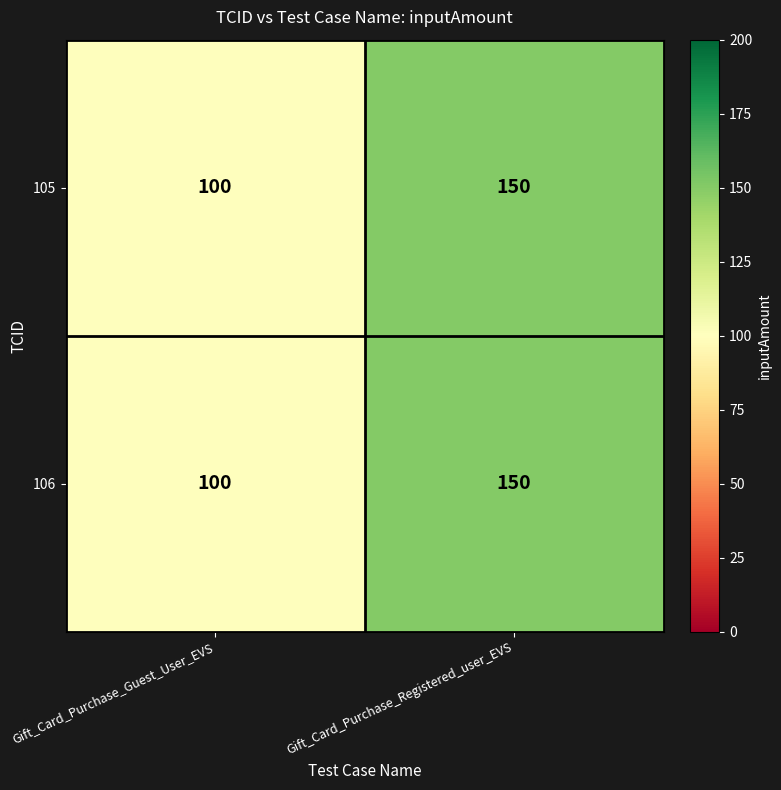

The 105 series shows 222 at Gift_Card_Purchase_Registered_user_EVS. True or false?

False